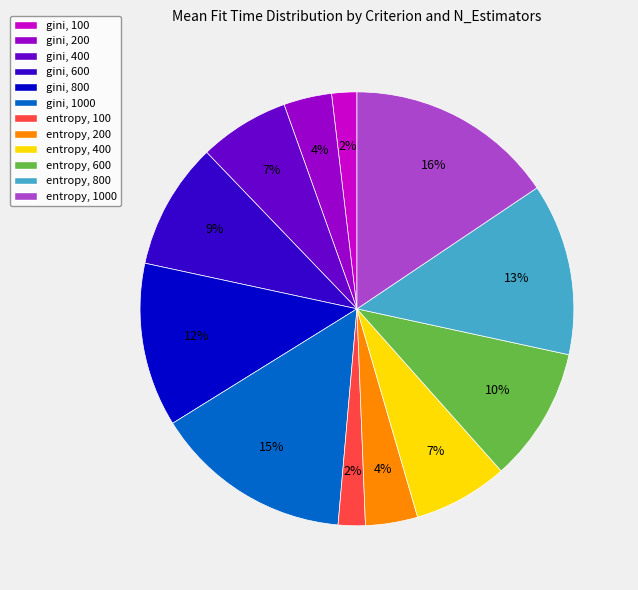

Is there any slice that represents more than half of the pie?

No